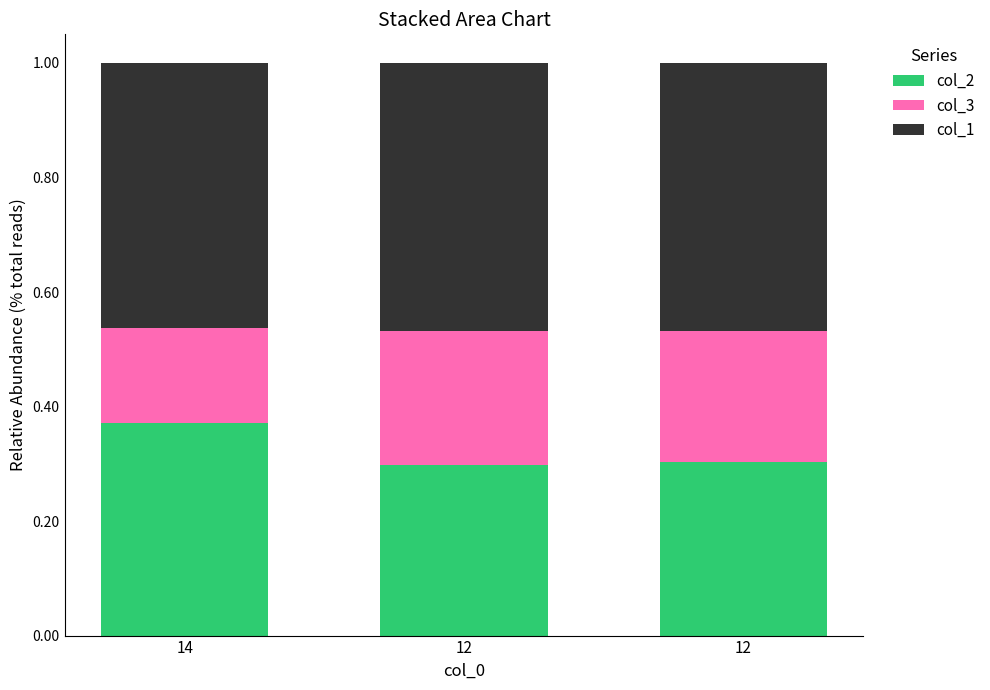

Count the number of categories in the chart.

3